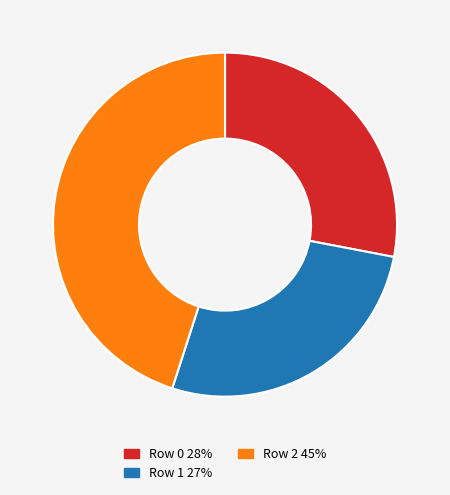

Does any single category account for the majority?

No